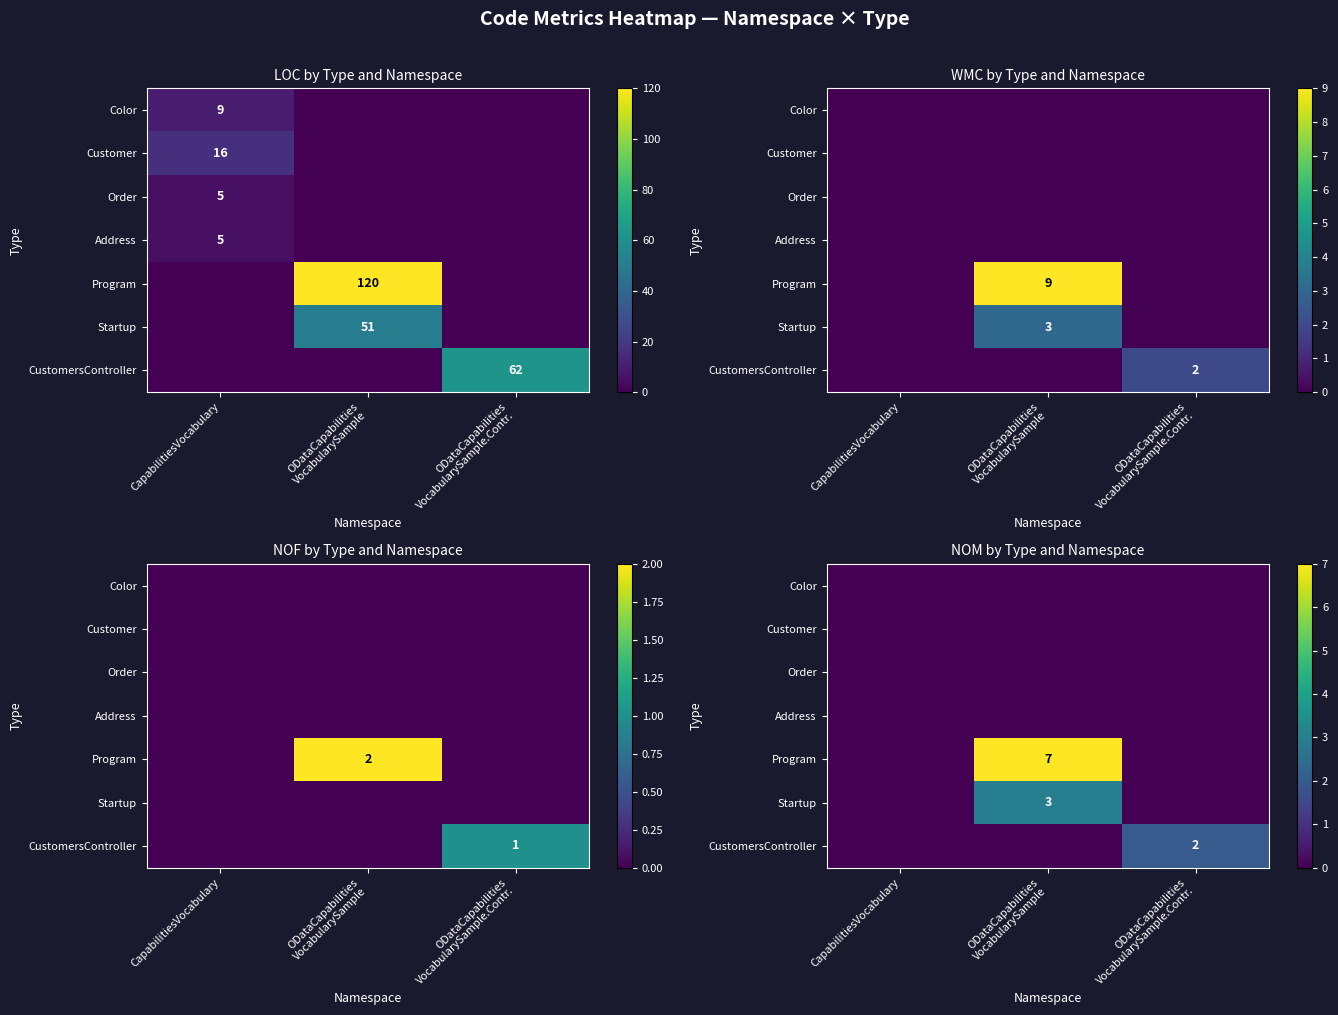

Between CapabilitiesVocabulary and ODataCapabilities
VocabularySample, which is larger?

CapabilitiesVocabulary